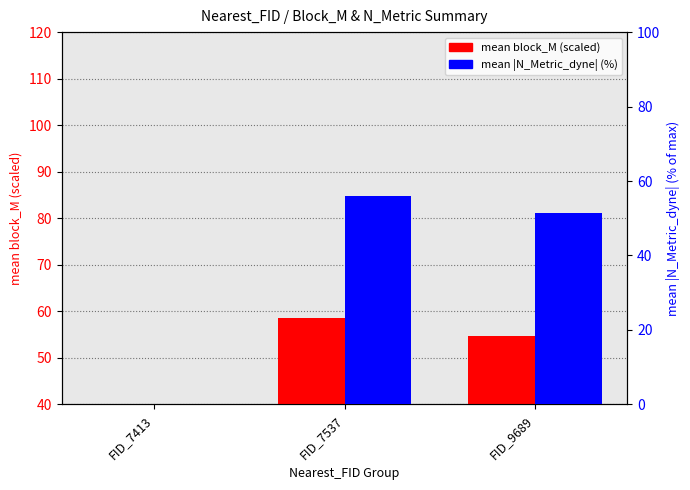

Reading left to right, transcribe all the data shown in this chart.

mean block_M: 4.3	58.6	54.8
mean |N_Metric_dyne| (%): 0.0	55.9	51.3